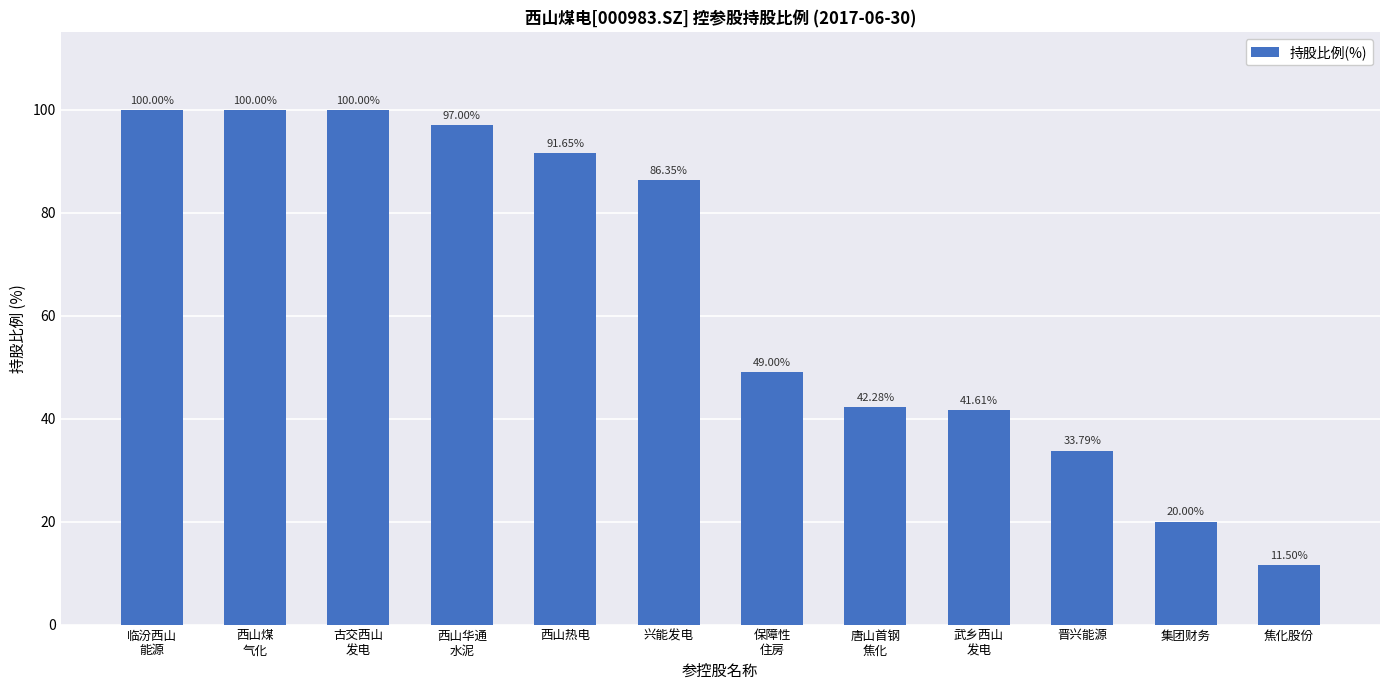

What is the sum of all values?

773.2